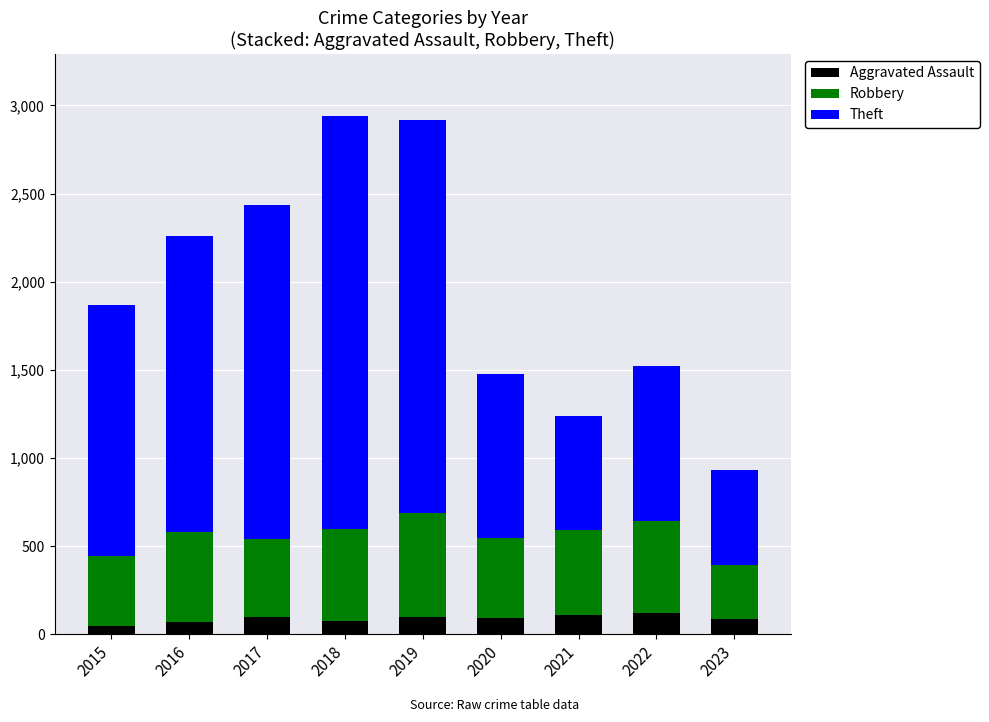

What are all the series names shown in the legend?

Aggravated Assault, Robbery, Theft